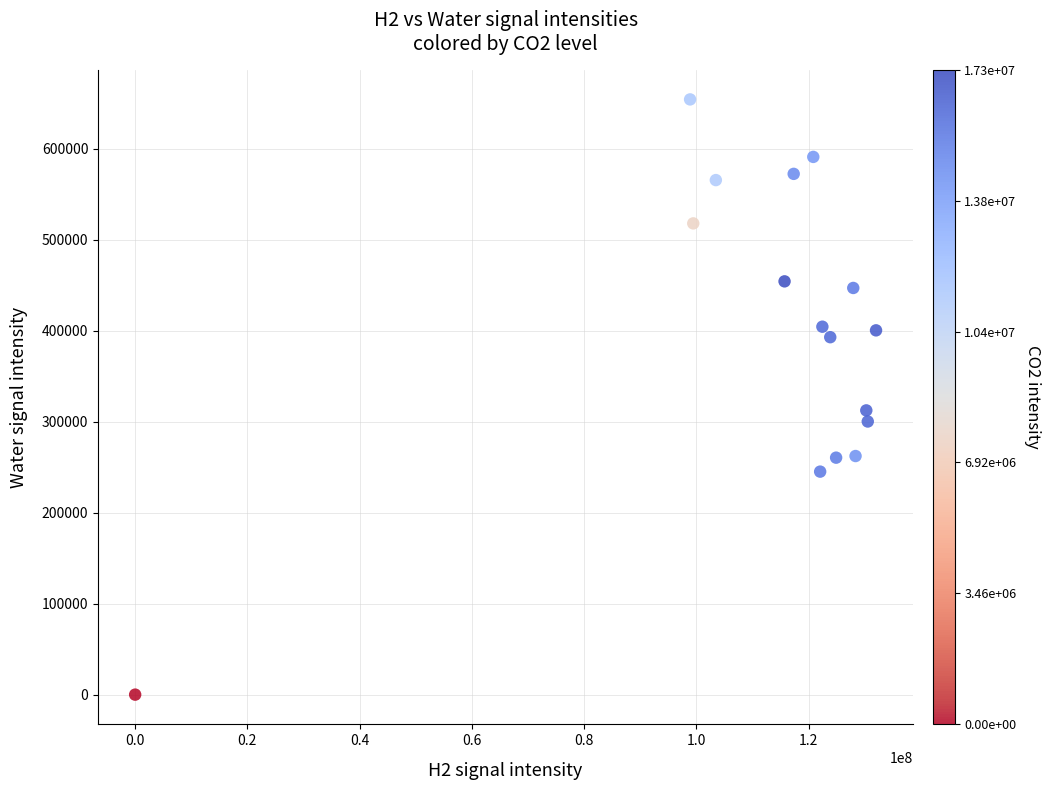

What Y value in the scatter plot is closest to 327110?

312411.7